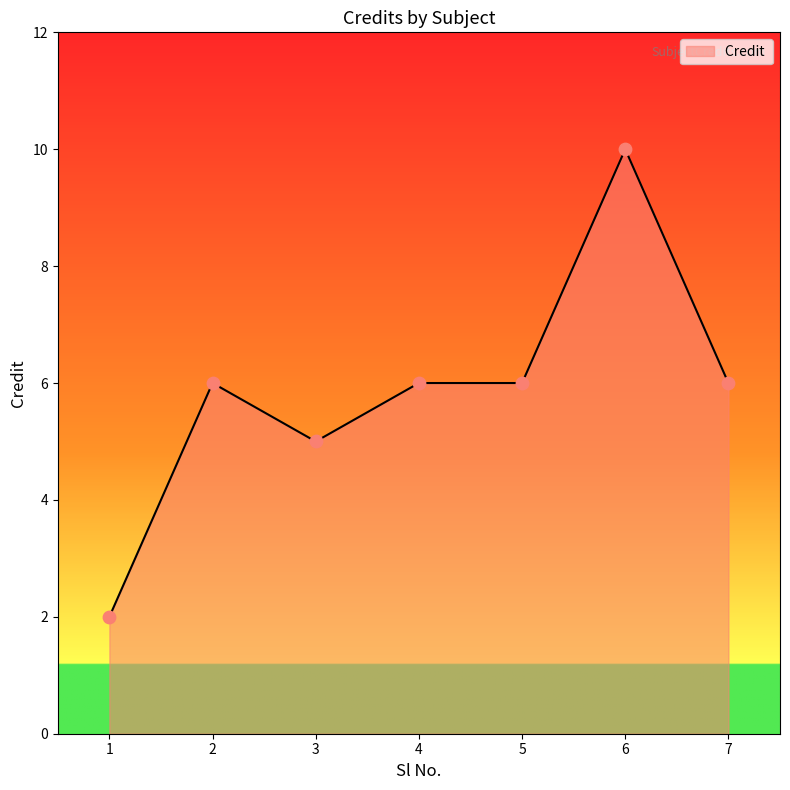

Between 6 and 4, which is larger?

6